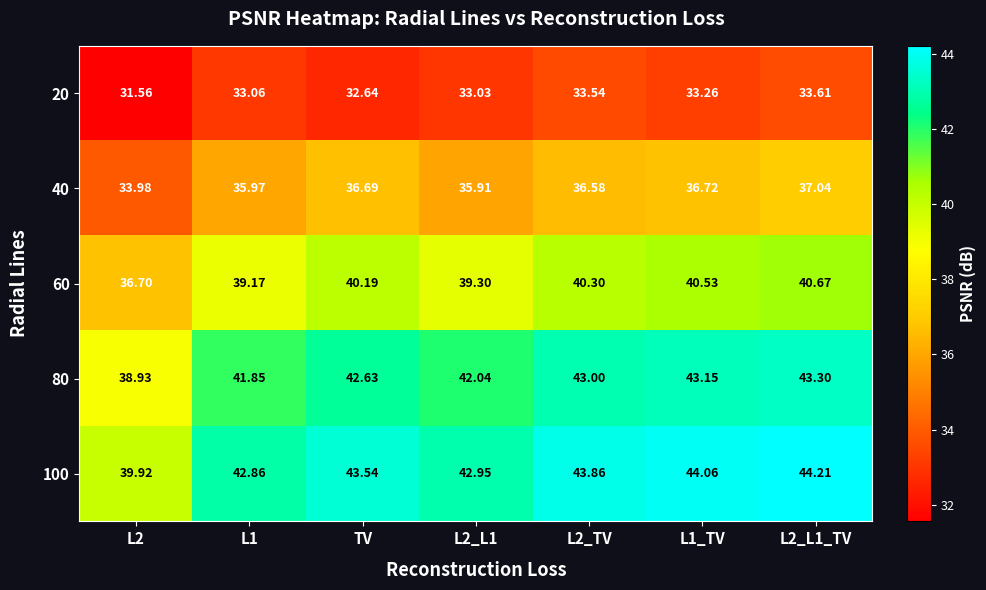

Is the value of 40 at L1 greater than the value of 20 at L2_TV?

Yes